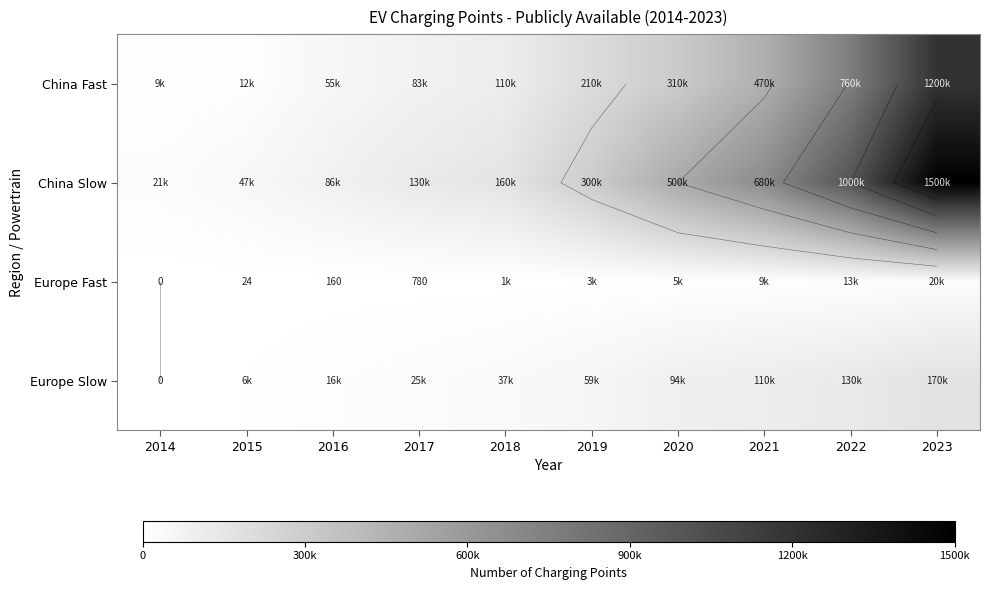

What value does the Europe Fast series have at 2023, to the nearest 100?

20000